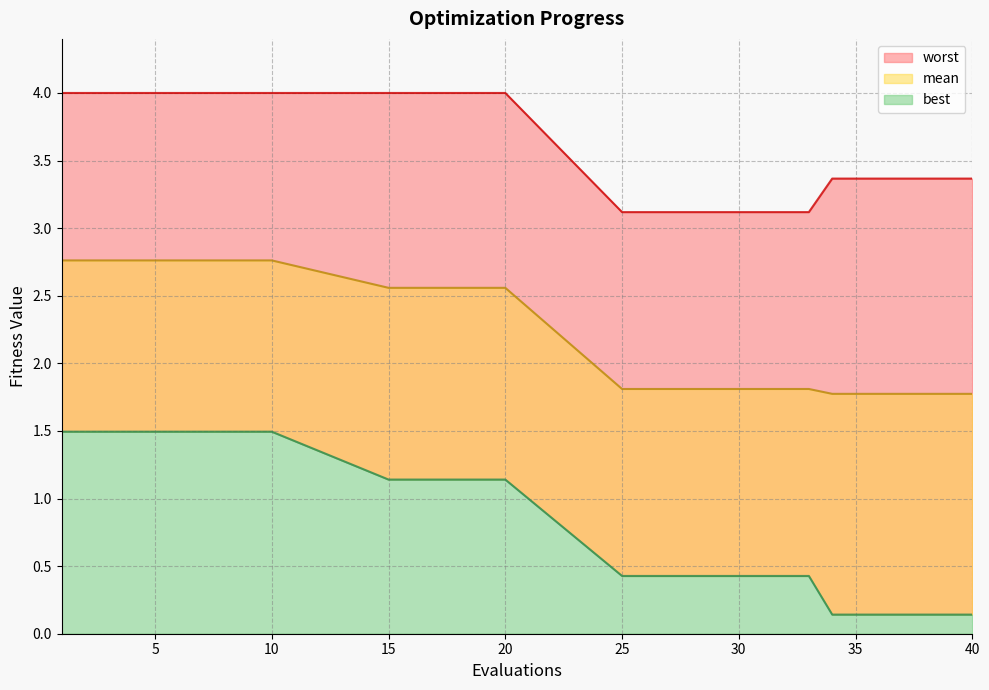

What is the highest value of the worst series?

4.0